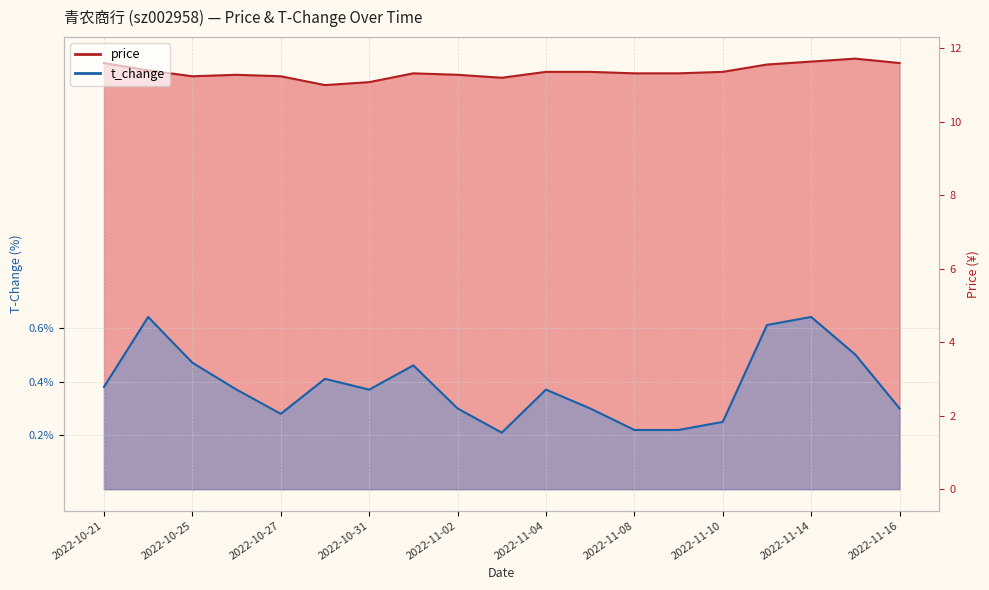

Does the chart have visible grid lines?

Yes